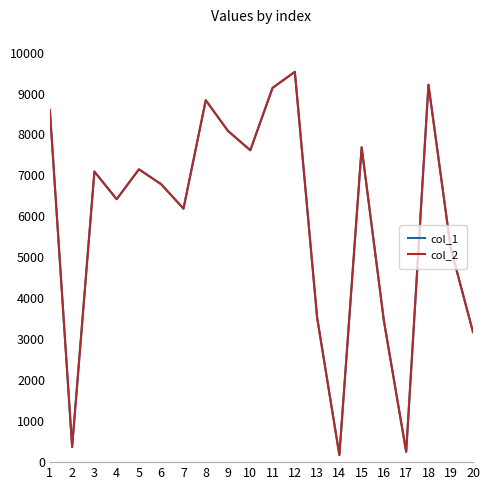

Does the chart display data point markers on the line(s)?

No